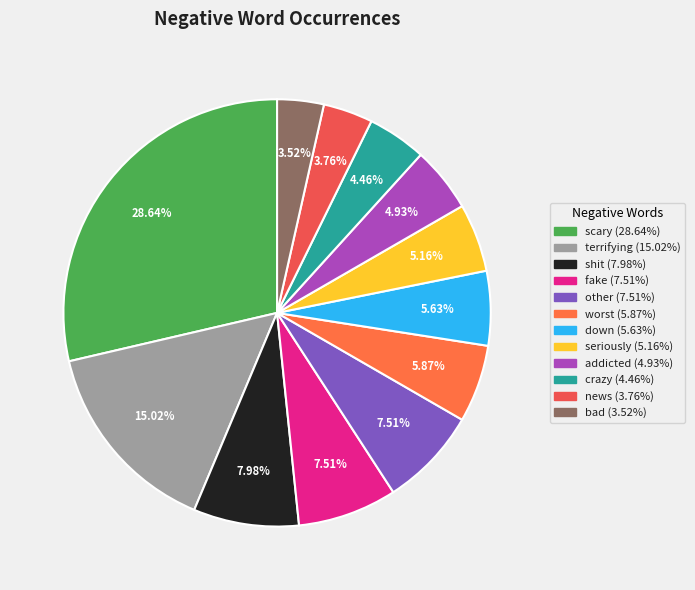

True or false: fake accounts for 1% of the total.

False